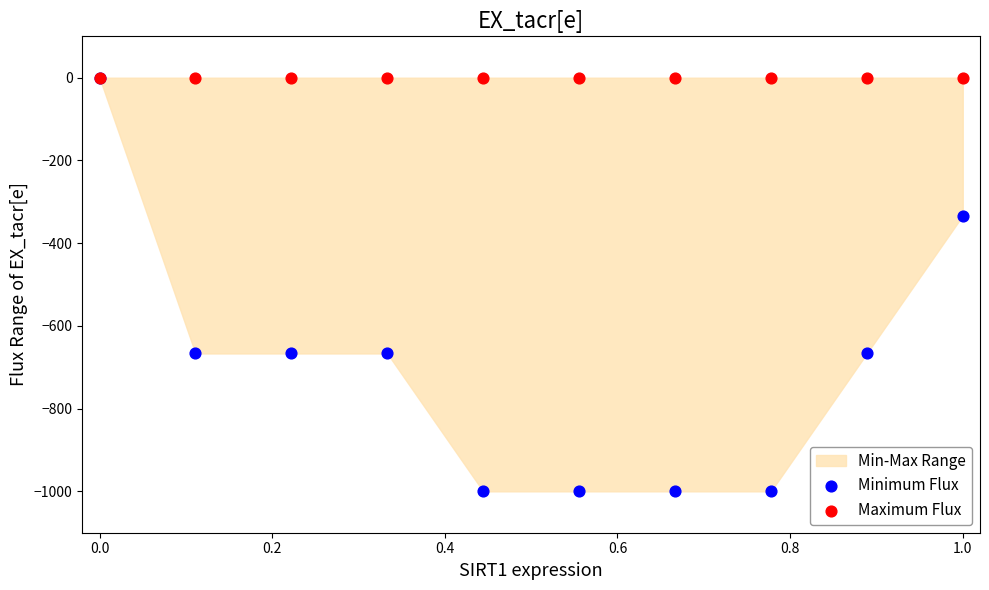

Which series has the widest spread of Y values?

Minimum Flux